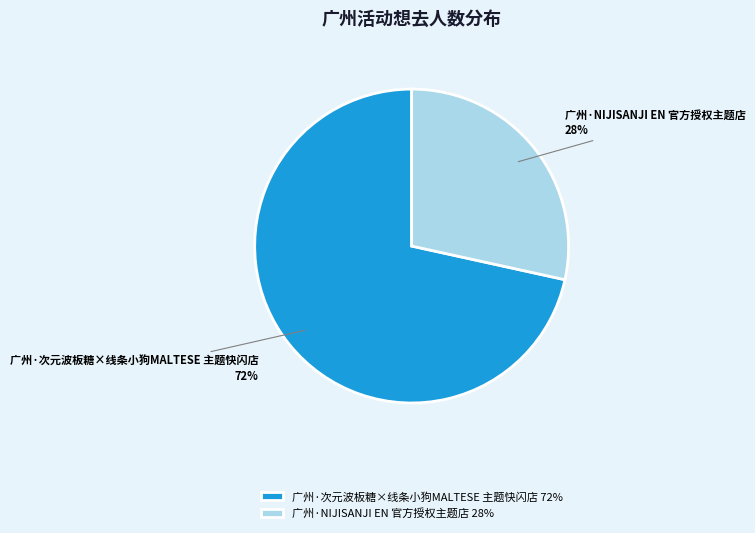

Is the sum of 广州·次元波板糖×线条小狗MALTESE 主题快闪店 and 广州·NIJISANJI EN 官方授权主题店 greater than half?

Yes